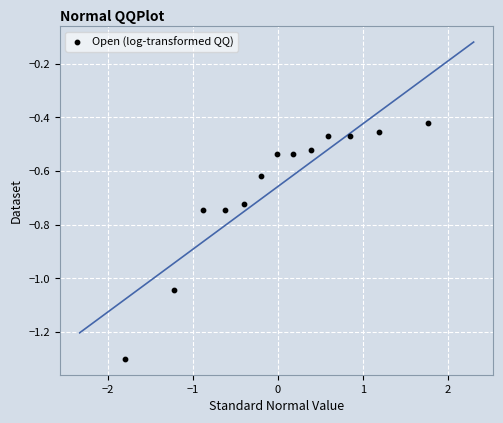

What is the range of X values (max minus min)?

3.6